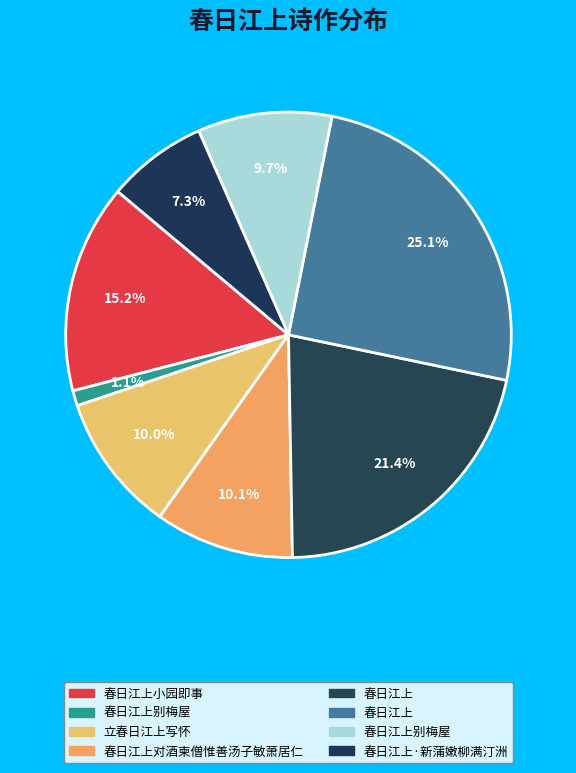

Which slice is the largest?

春日江上